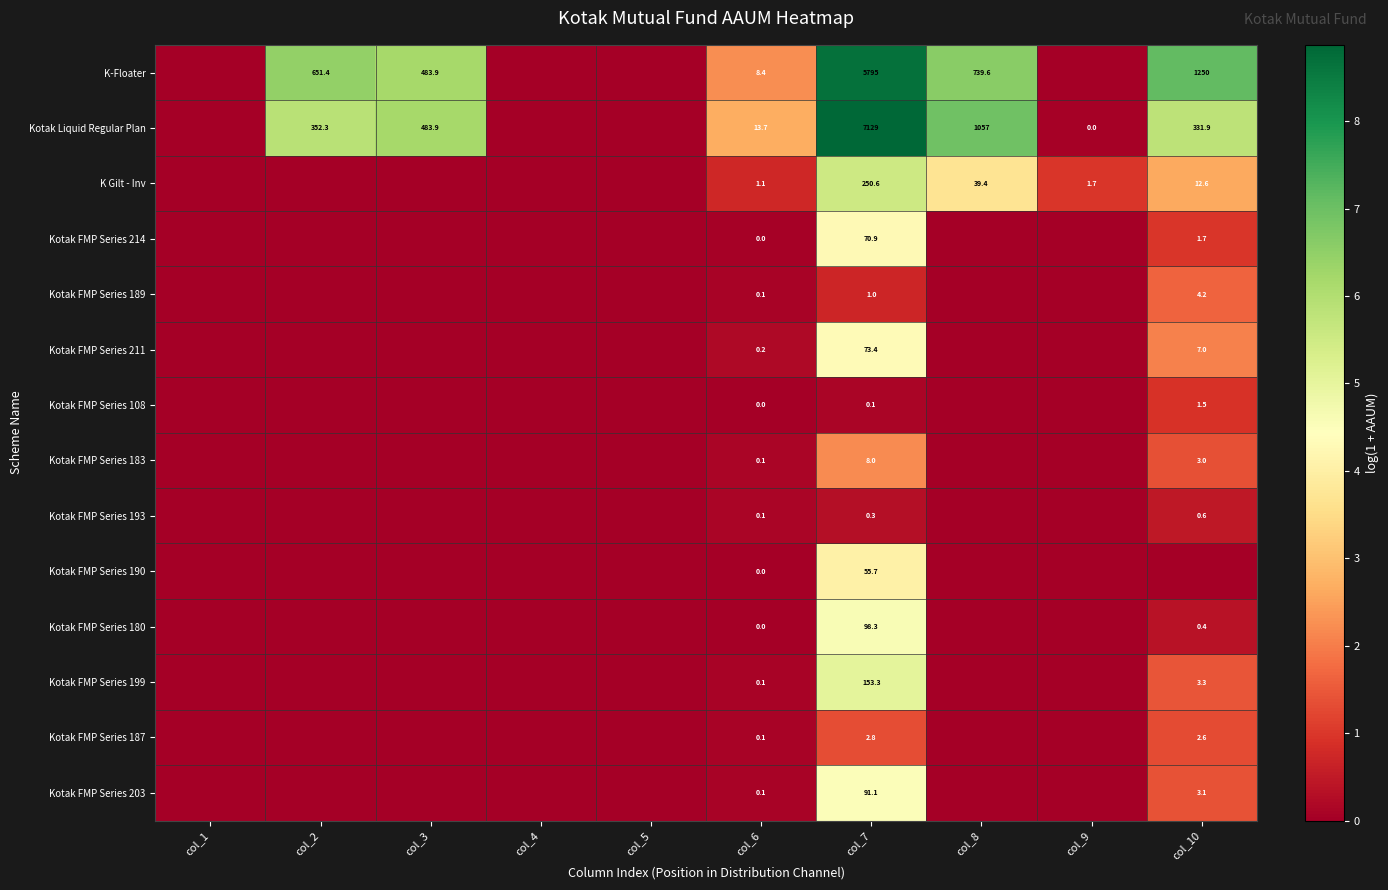

Is it true that Kotak FMP Series 193 equals 0.6 at col_10?

True